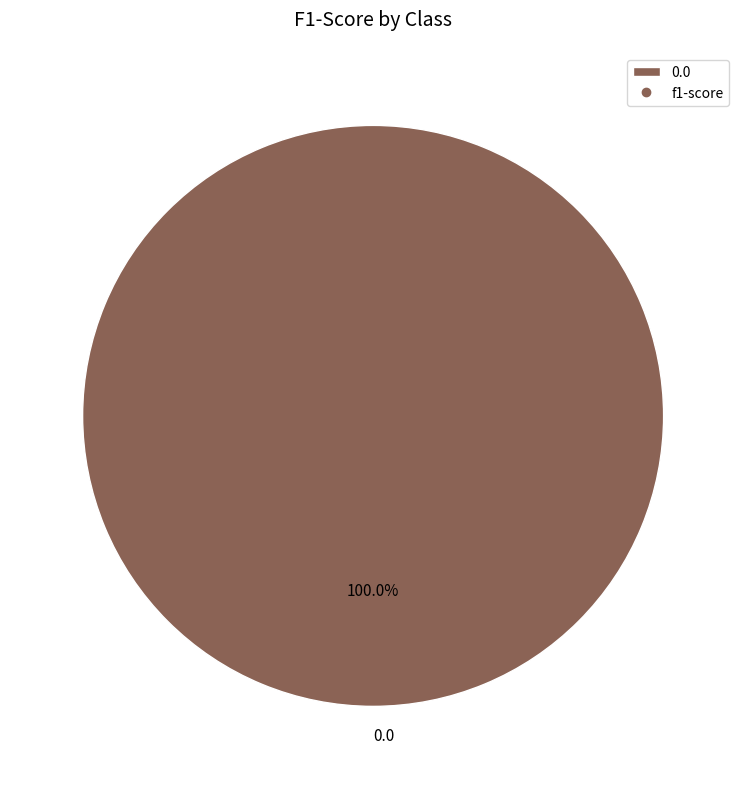

How many segments does this pie chart have?

1